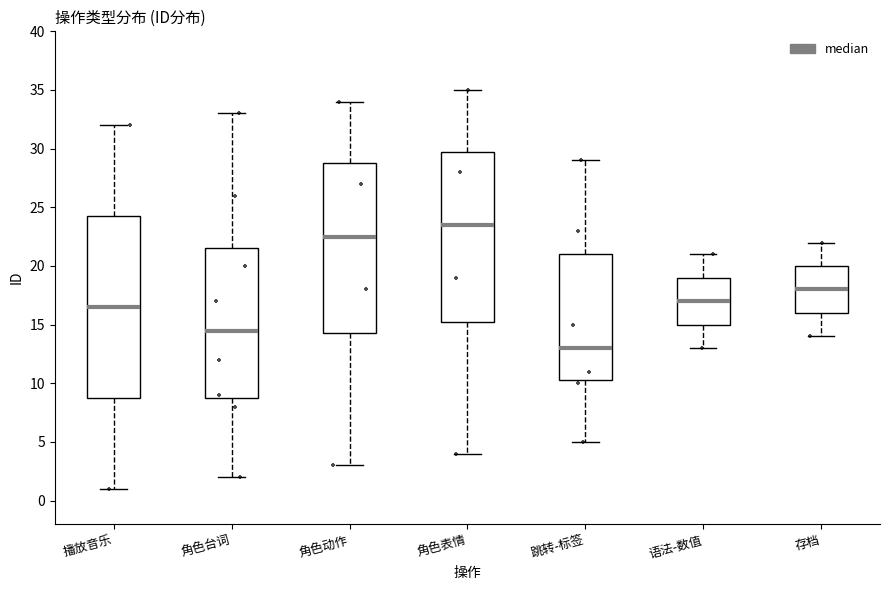

Which box has the lowest median line?

跳转-标签